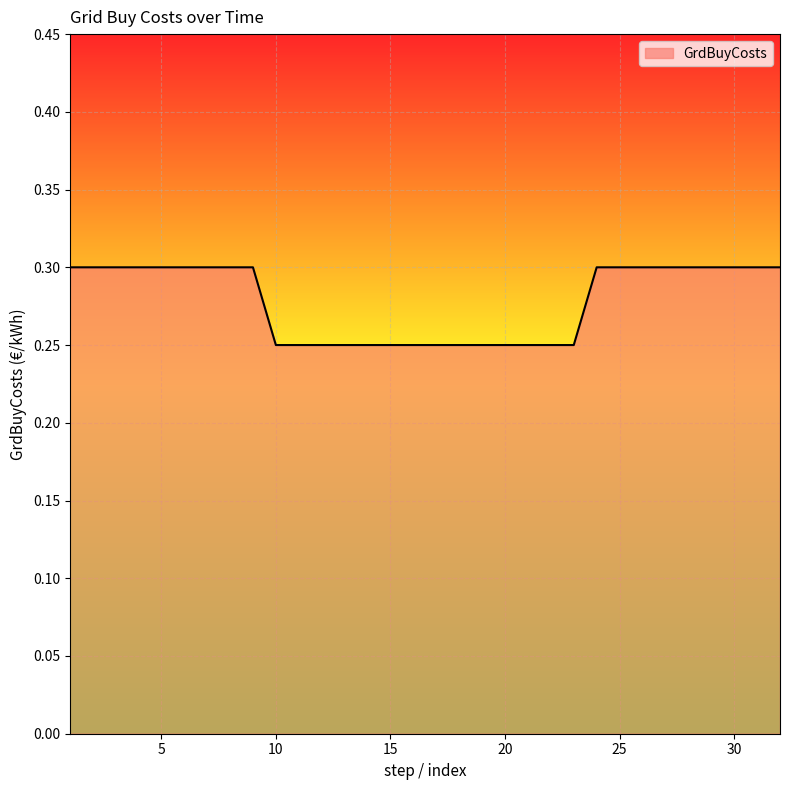

What is the greatest value displayed?

0.3